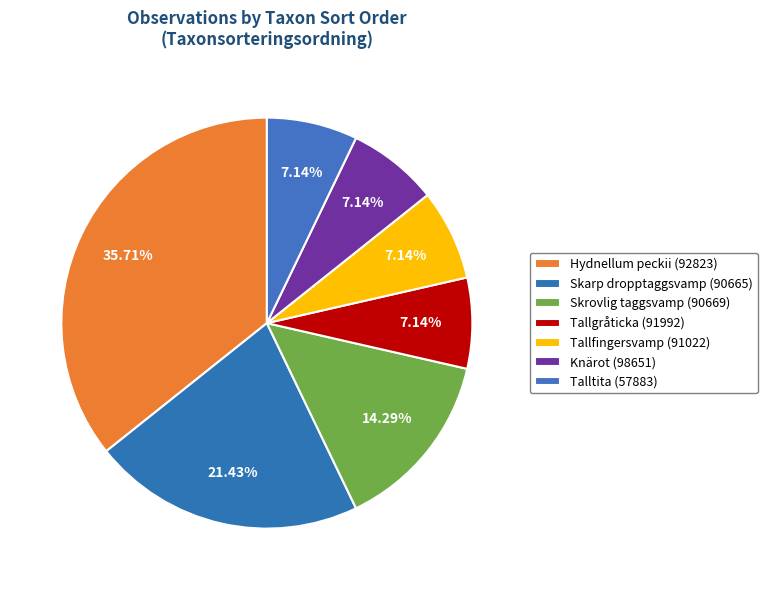

Count the number of slices in the pie.

7